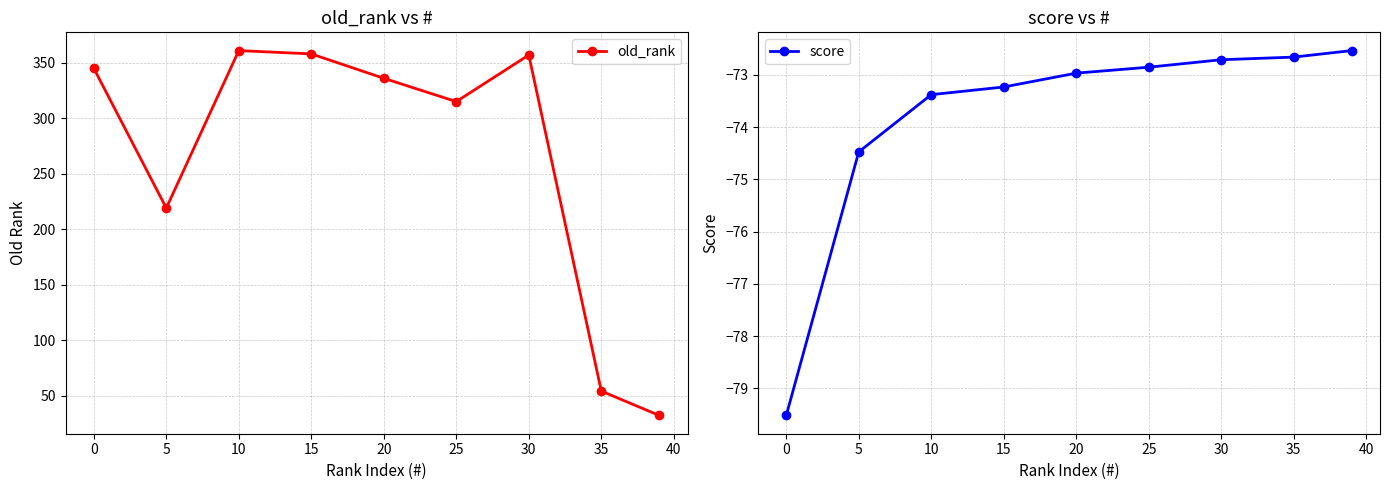

What is the difference between the score values at 0 and 30?

6.8